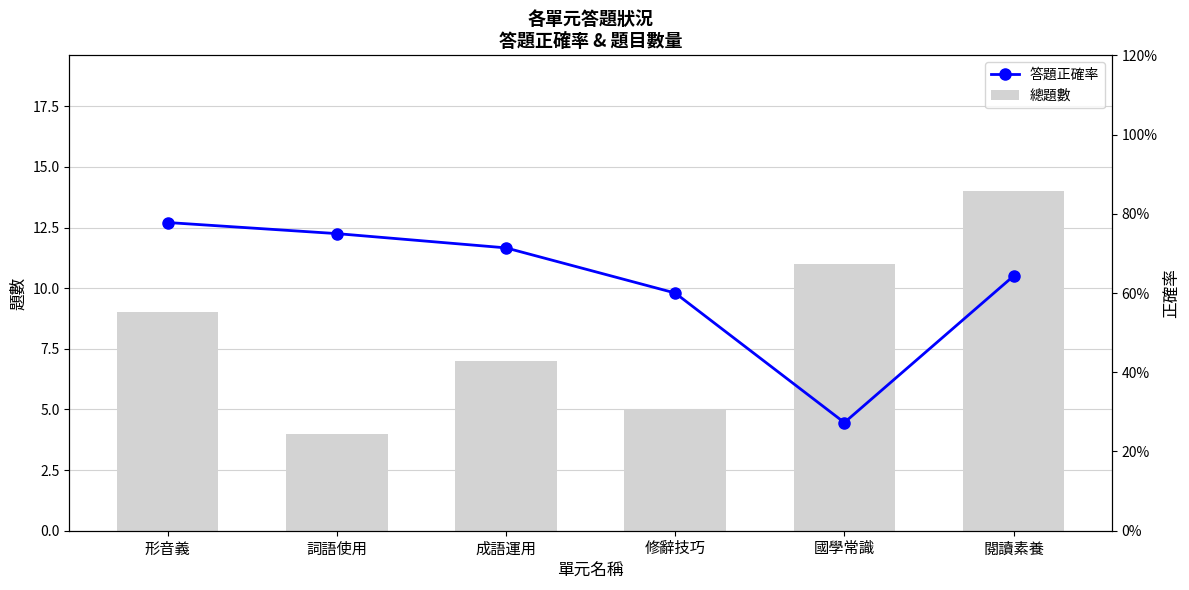

Which label corresponds to the smallest value in the chart?

國學常識